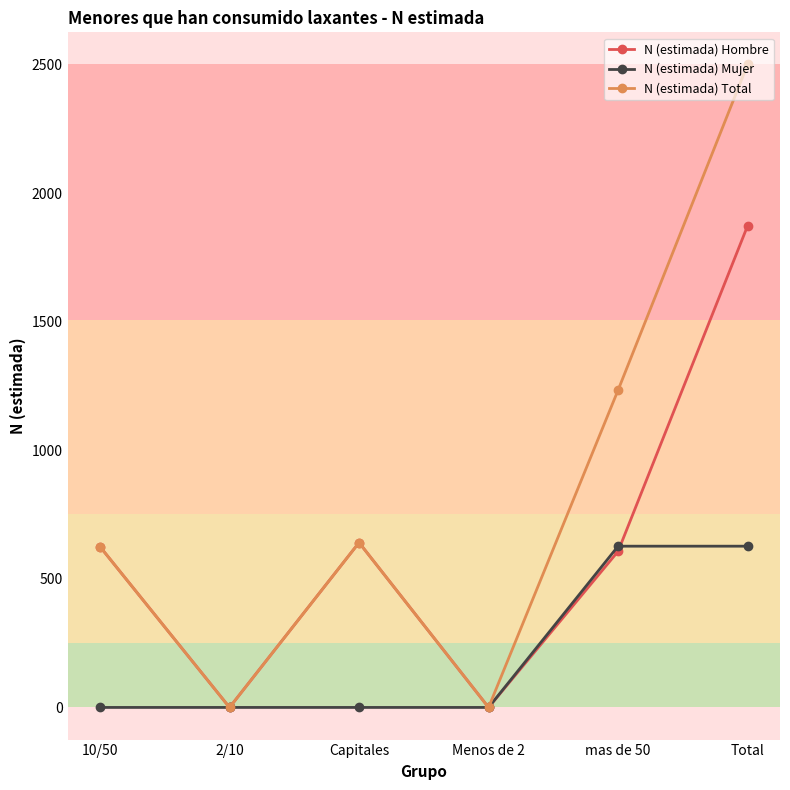

Rank the series by their average value, from lowest to highest.

N (estimada) Mujer, N (estimada) Hombre, N (estimada) Total